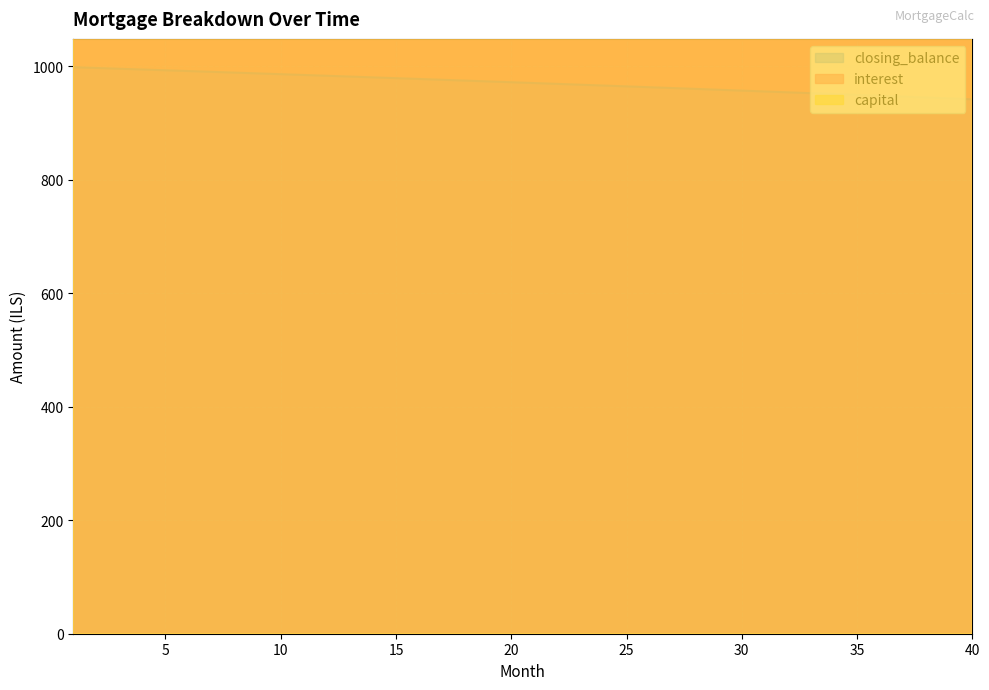

Which has a higher value, 7 or 25?

7